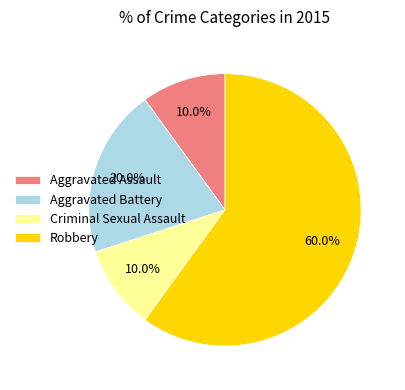

Does Robbery represent more than half of the total?

Yes